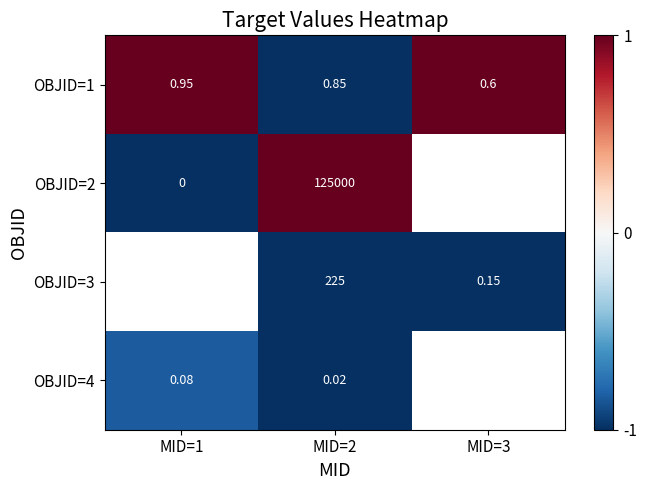

Which has a higher value, MID=1 or MID=2?

MID=1